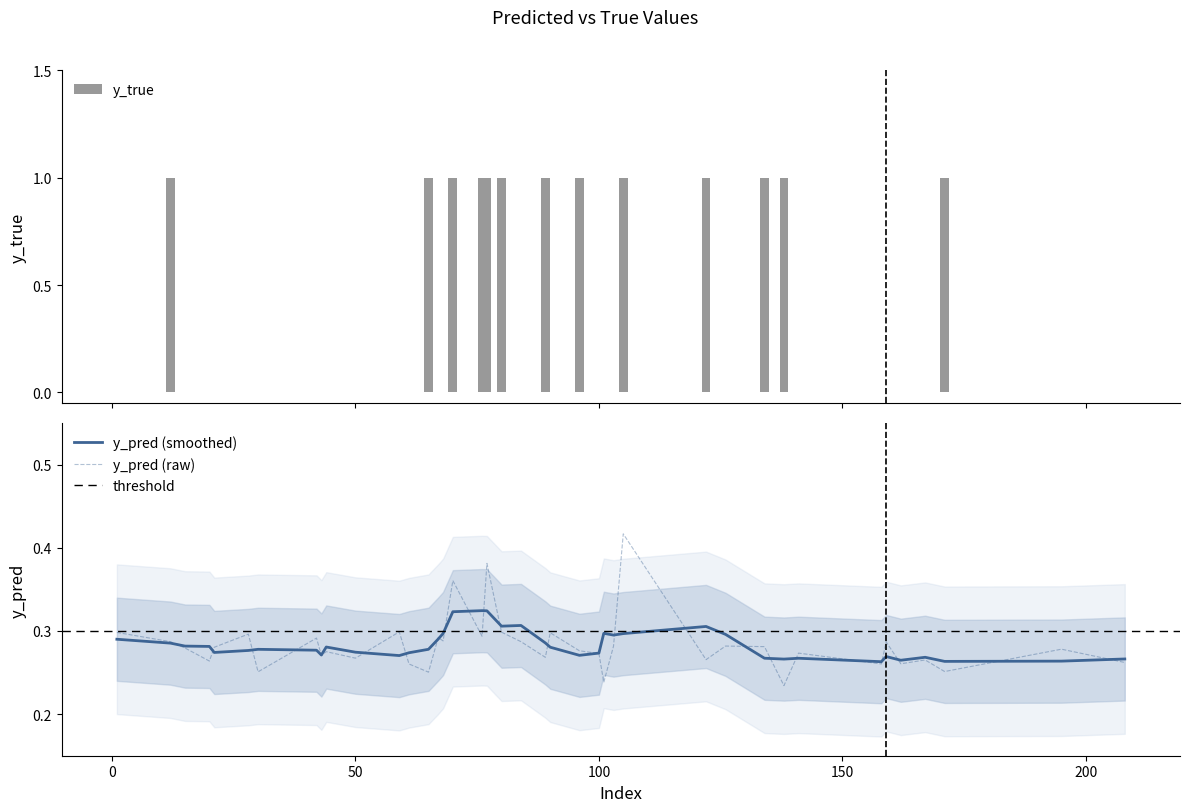

What position from the right is 103?

3